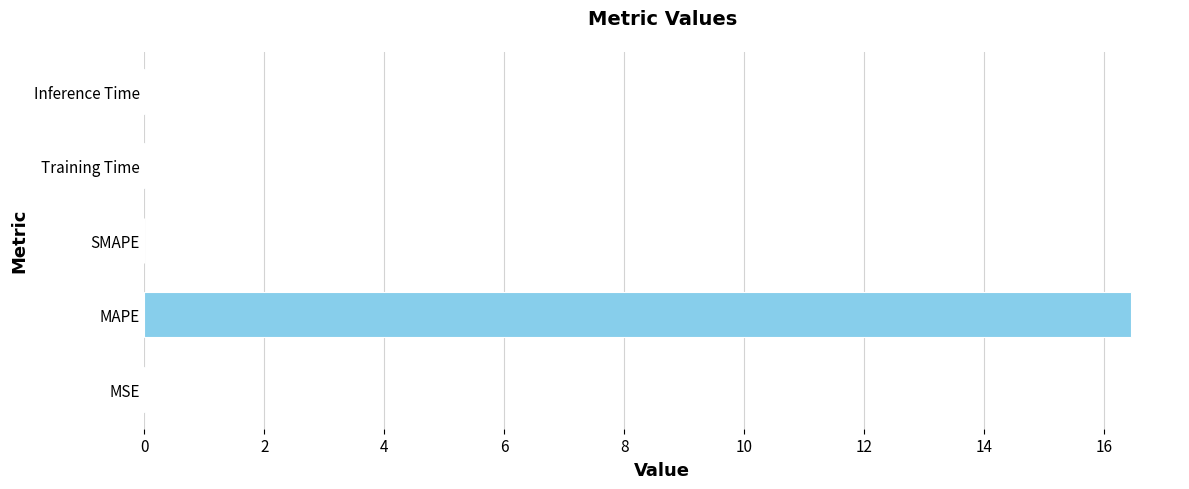

Read the value at MAPE.

16.4